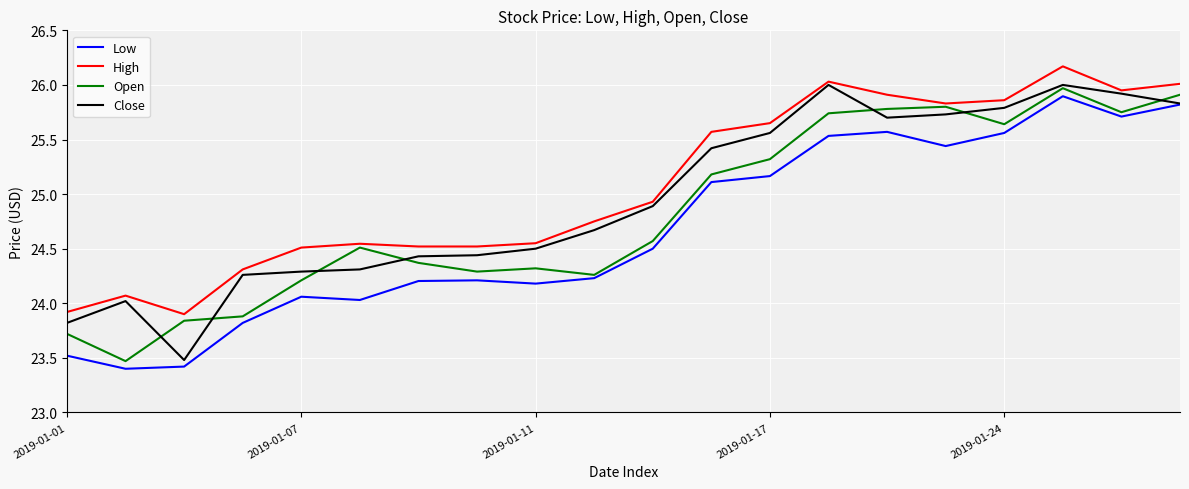

What is the lowest value of the High series?

23.9